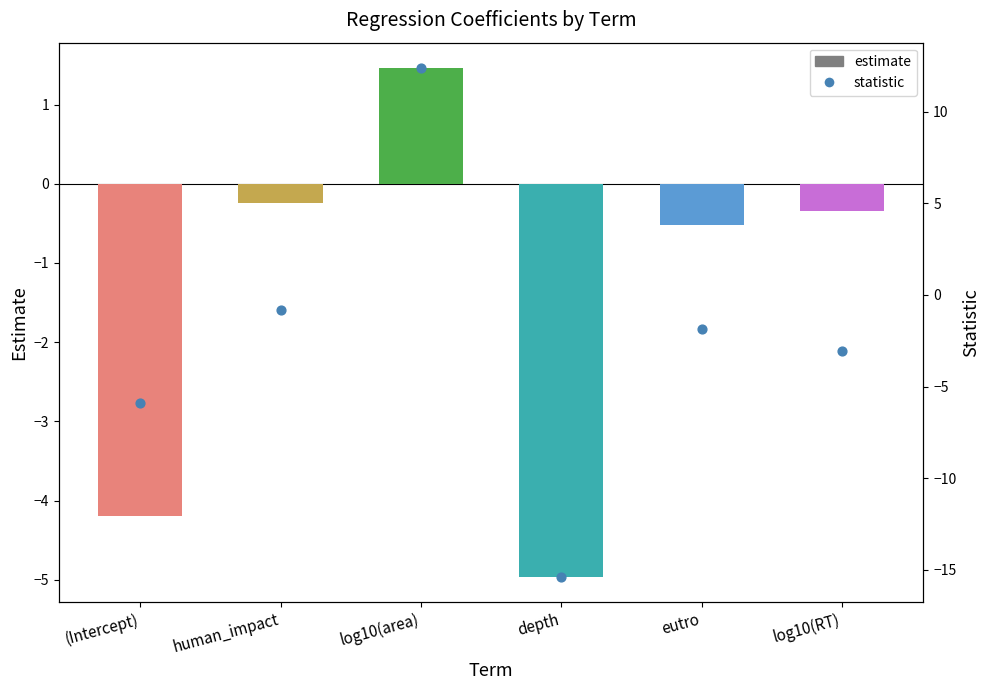

At how many categories does at least one series exceed -5?

6